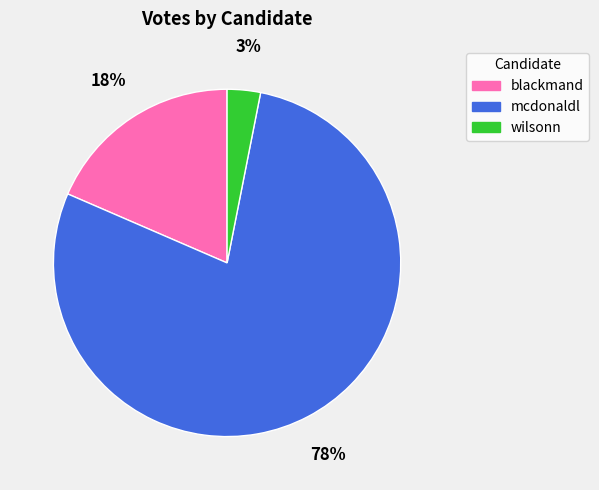

Count the number of slices in the pie.

3